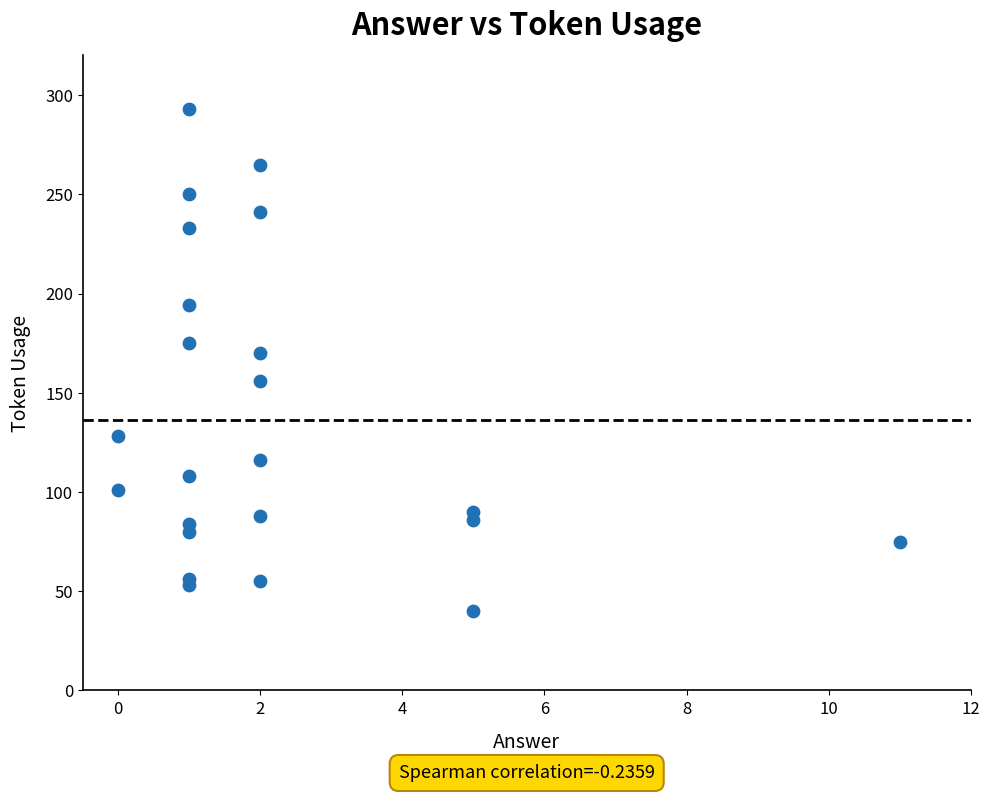

What Y value in the scatter plot is closest to 166?

170